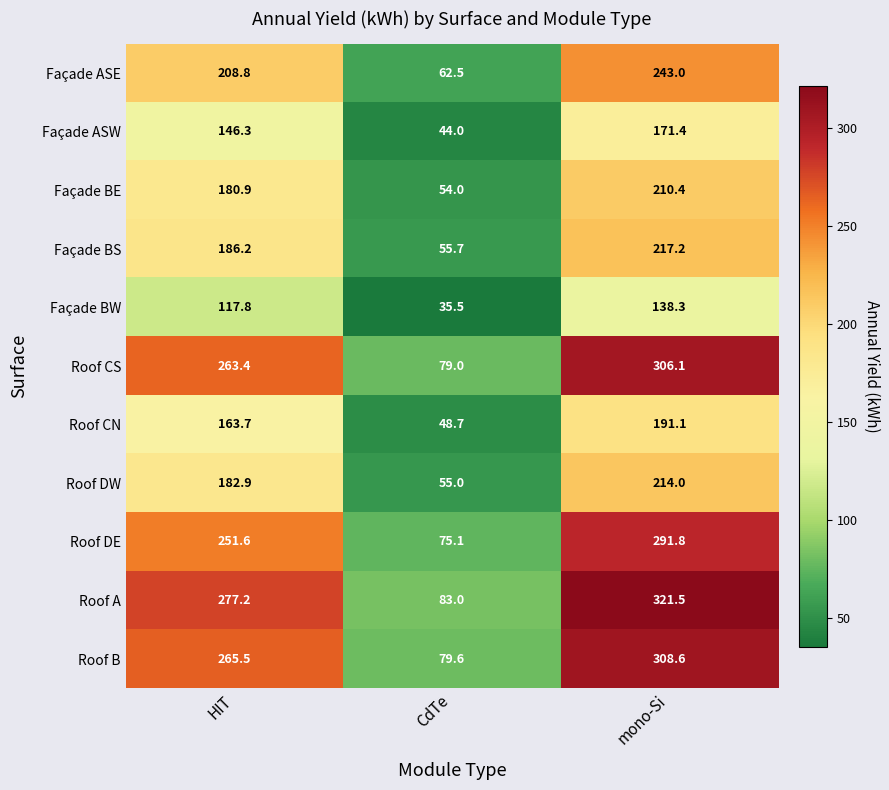

At which label is Façade BE closest to 132?

HIT